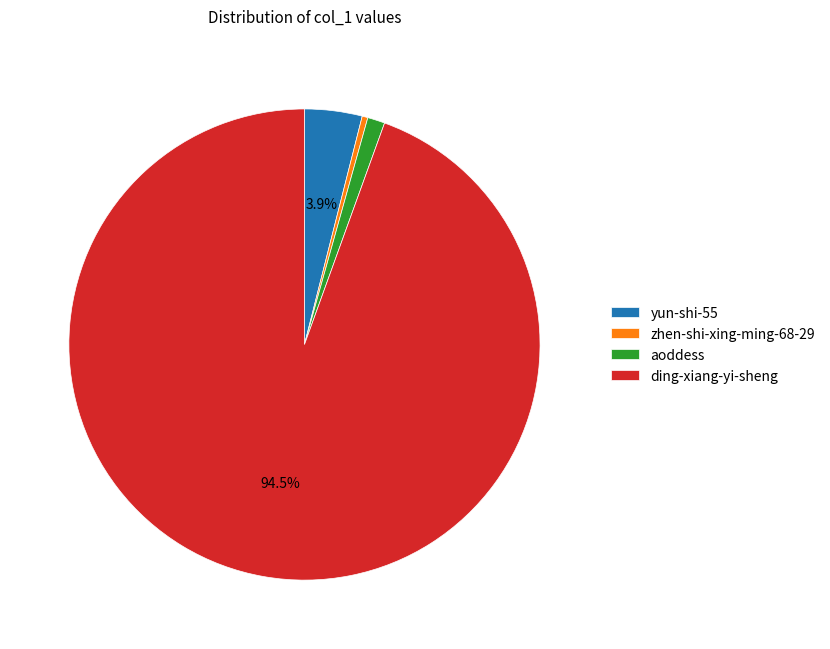

Does aoddess account for over 50% of the chart?

No